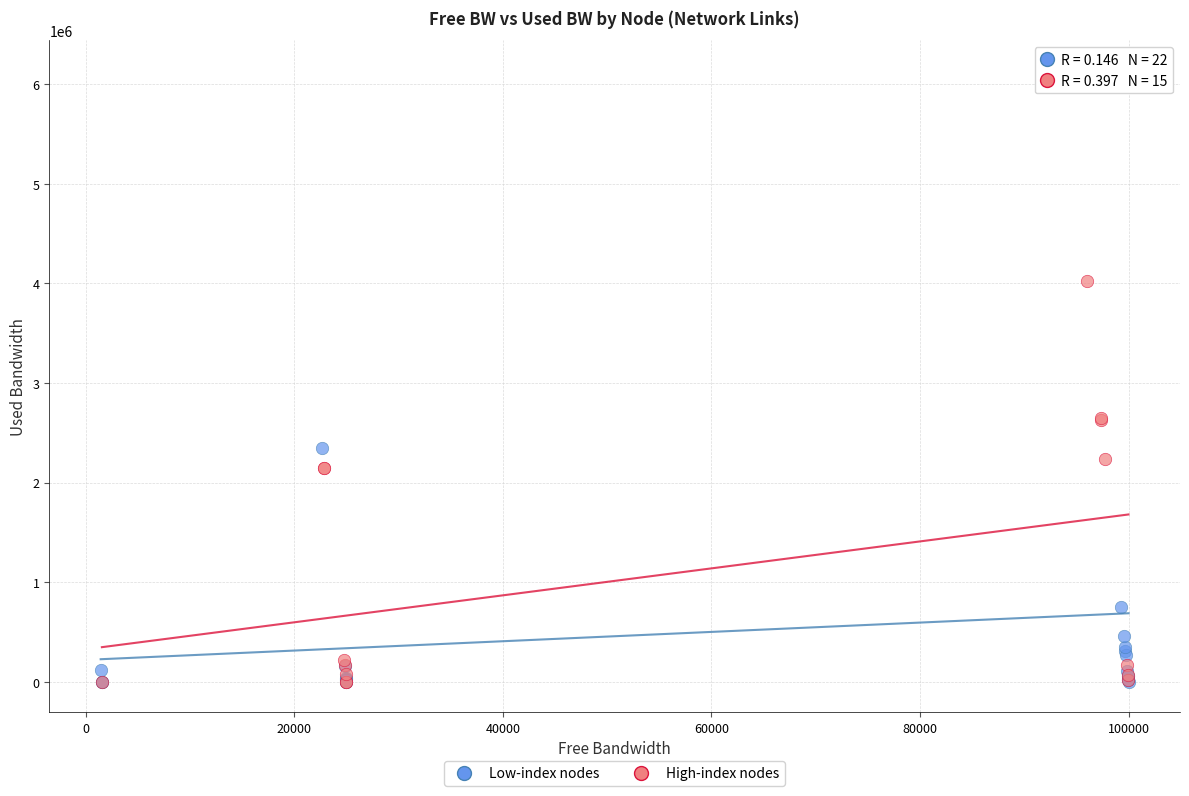

Which series has the largest Y range (max minus min)?

Low-index nodes